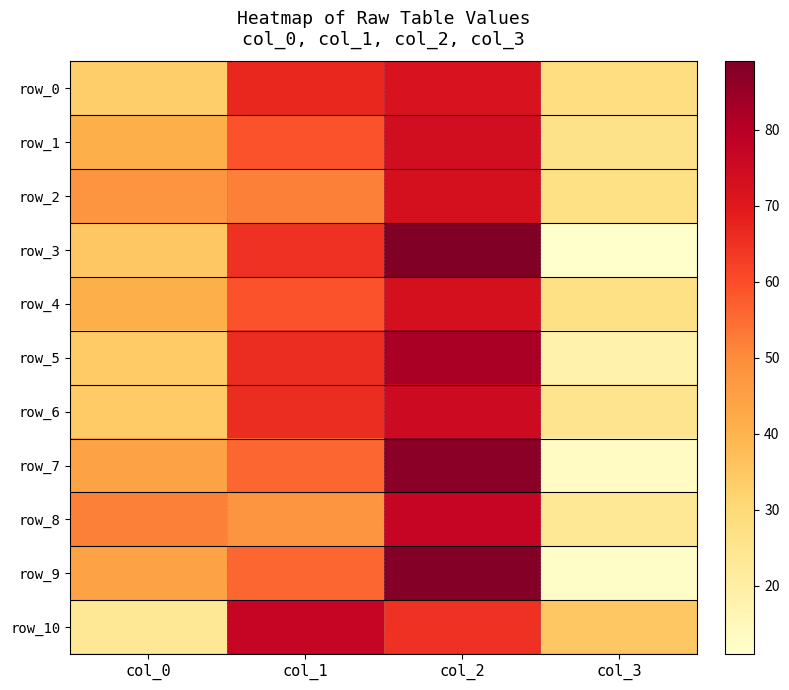

How many values in the row_8 series are below 52?

2